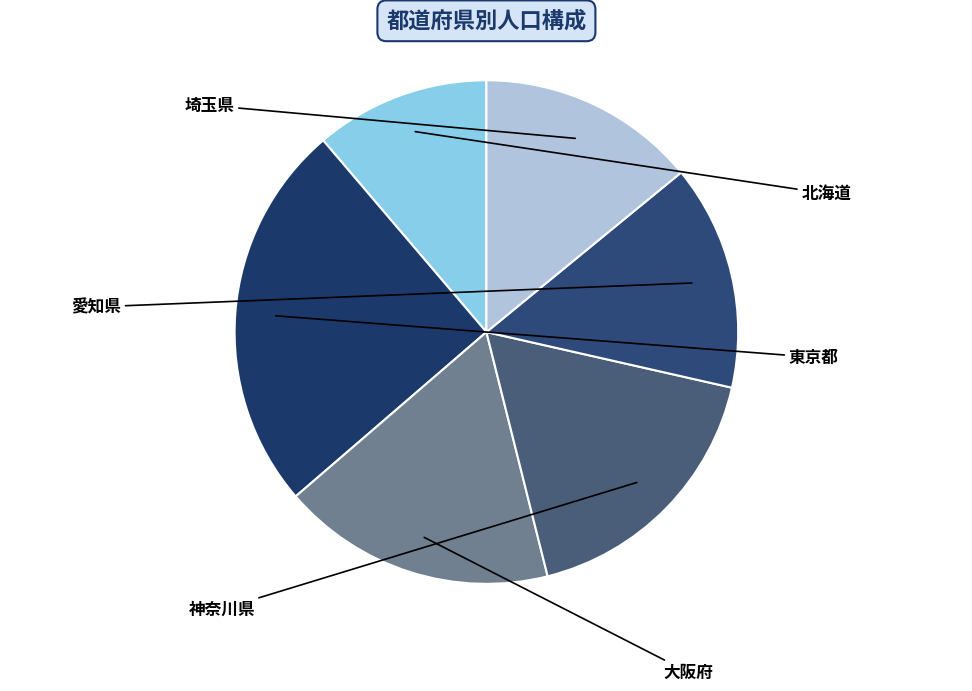

Combined, what portion of the pie is 愛知県 and 大阪府?

32.1%